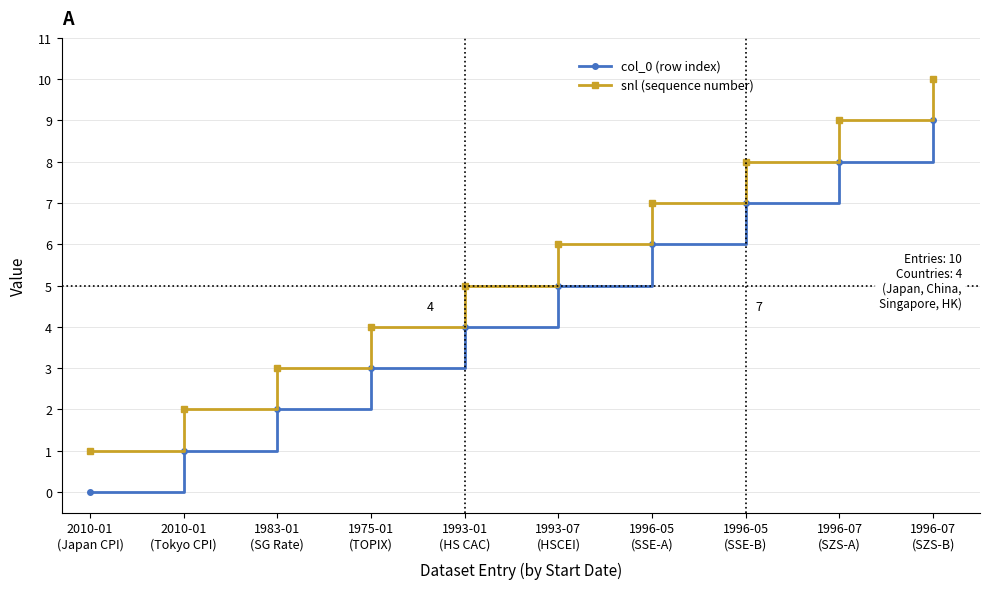

True or false: col_0 (row index) has more than 0 interior local peaks.

False